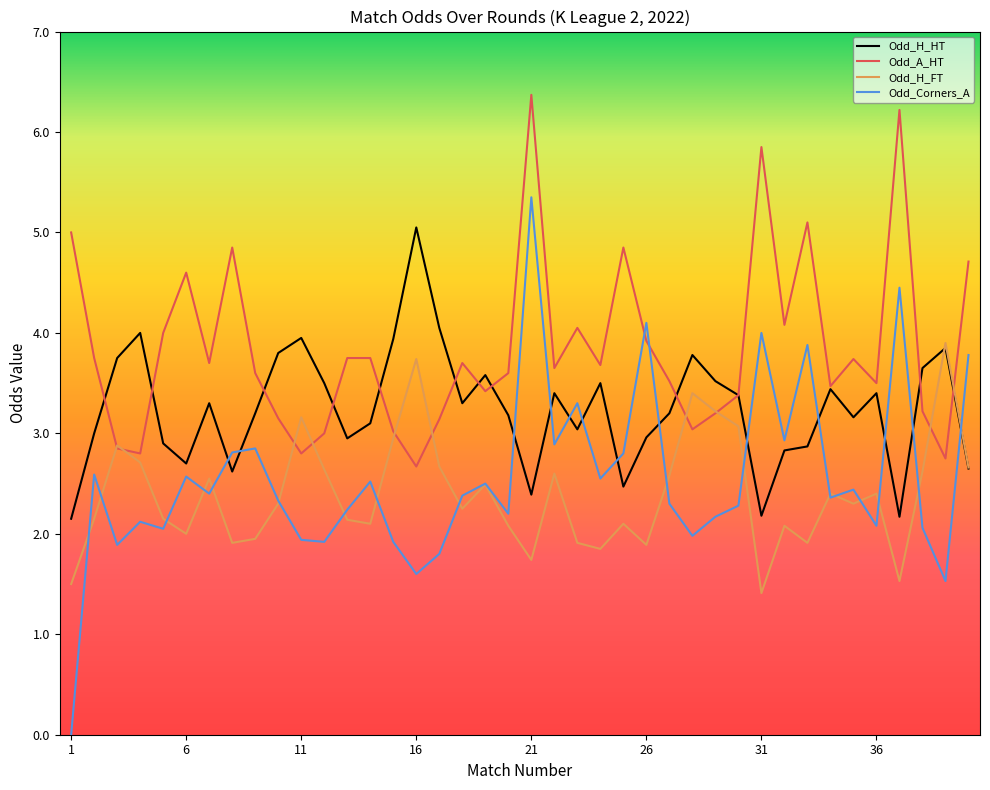

Rank the series by their maximum value, from lowest to highest.

Odd_H_FT, Odd_H_HT, Odd_Corners_A, Odd_A_HT